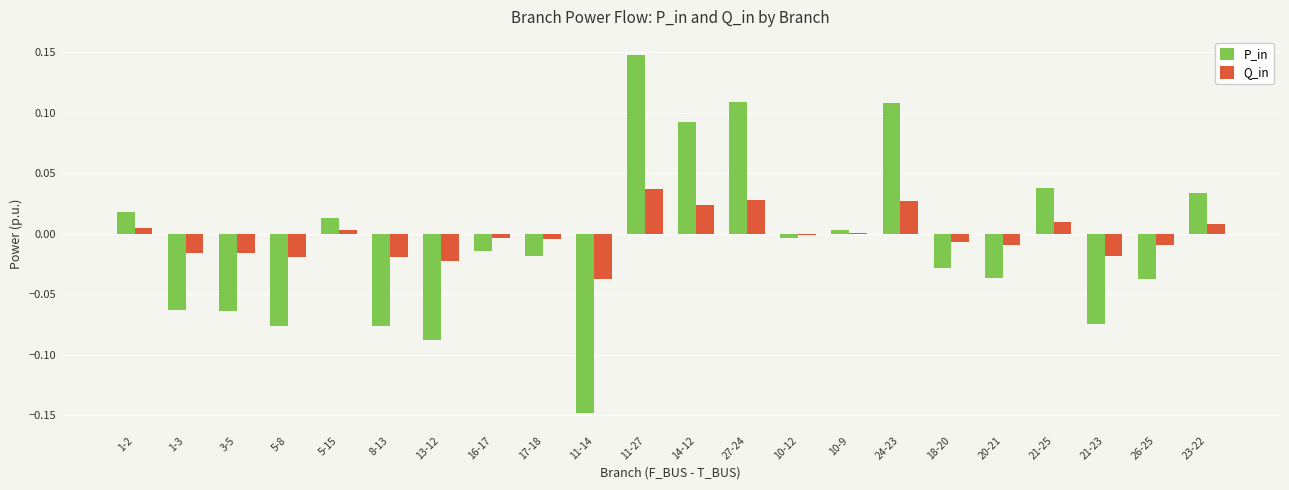

At which category is the sum across all series the highest?

11-27